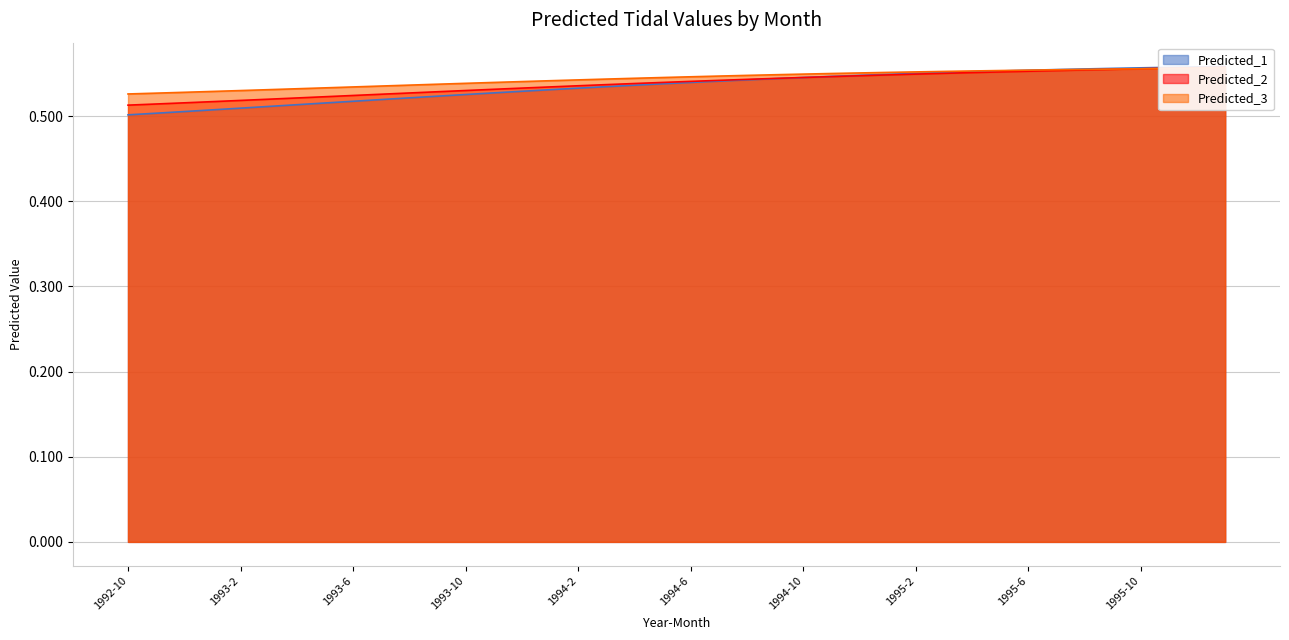

At 1993-2, list the series in order from smallest to largest.

Predicted_1, Predicted_2, Predicted_3